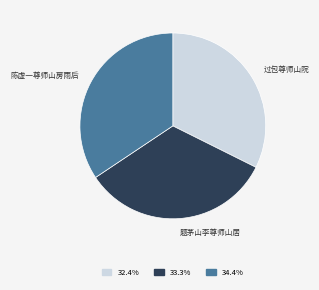

Is there any slice that represents more than half of the pie?

No